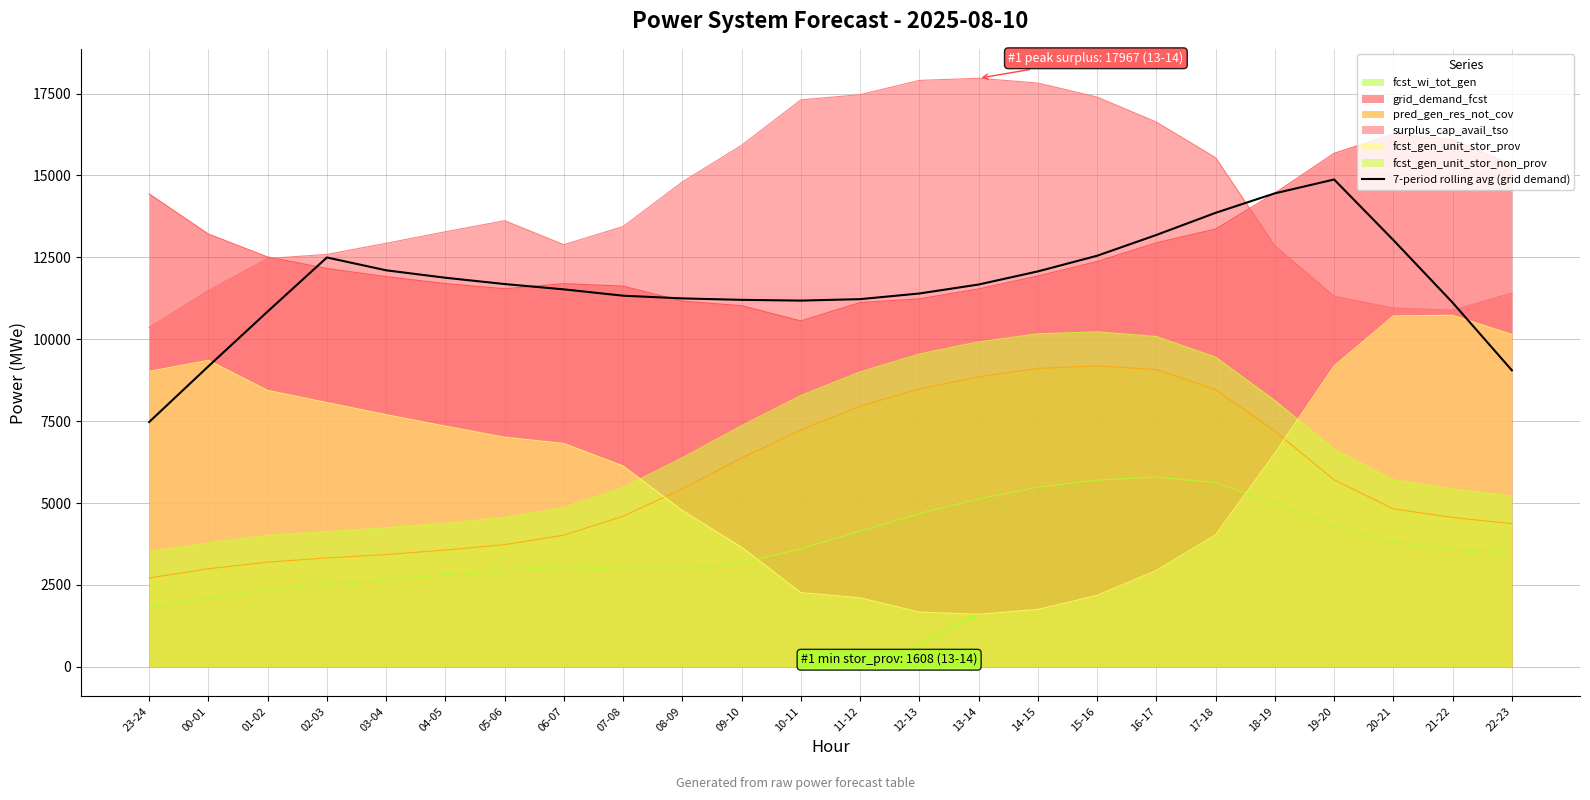

Reading left to right, what are all the values shown in this chart?

7474.6	9176.1	10847.6	12496.6	12105.3	11878.1	11685.6	11523.3	11330.3	11247.7	11203.4	11180.6	11224.9	11397.6	11671.7	12072.3	12549.4	13184.1	13859.9	14454.9	14877.1	13028.0	11118.9	9052.9